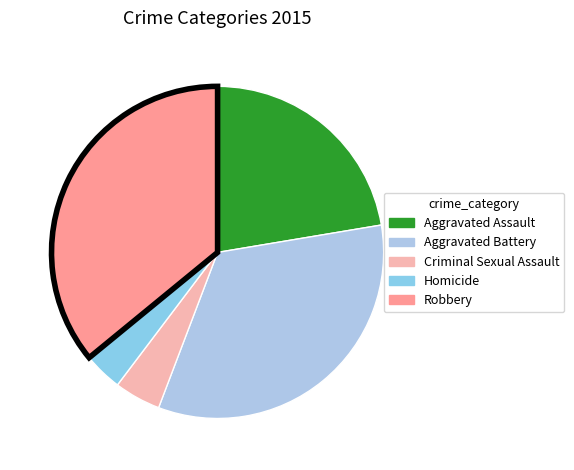

Which has a higher value, Homicide or Robbery?

Robbery